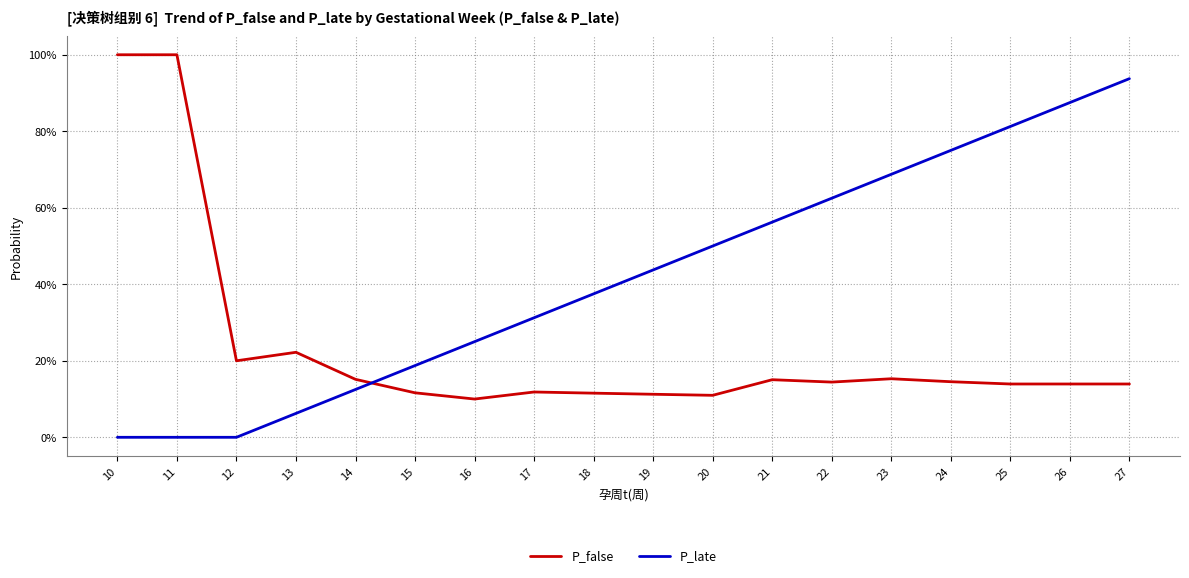

Read the P_false value at 14.

0.2